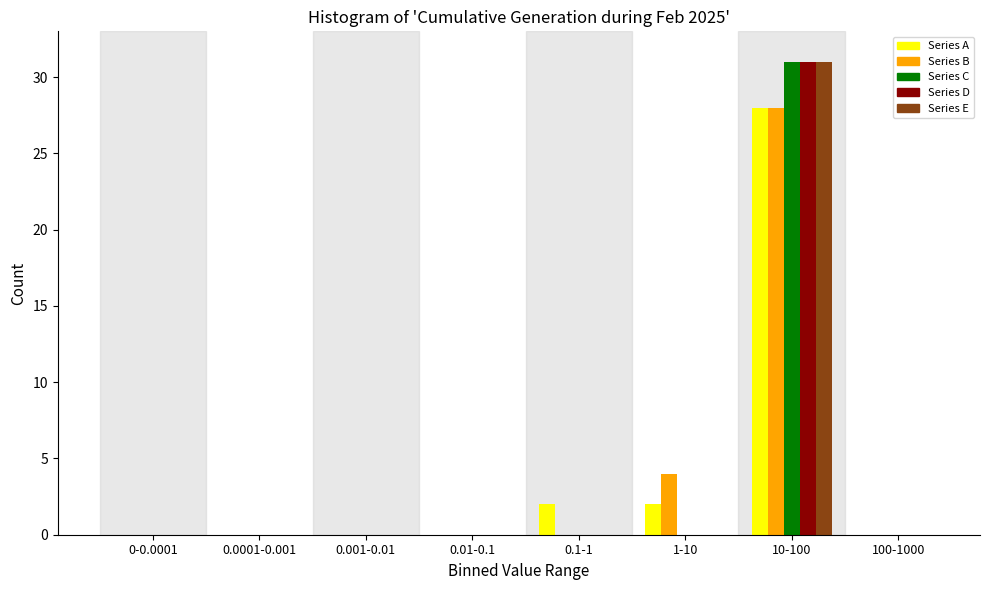

What is the sum of all Series D values?

31